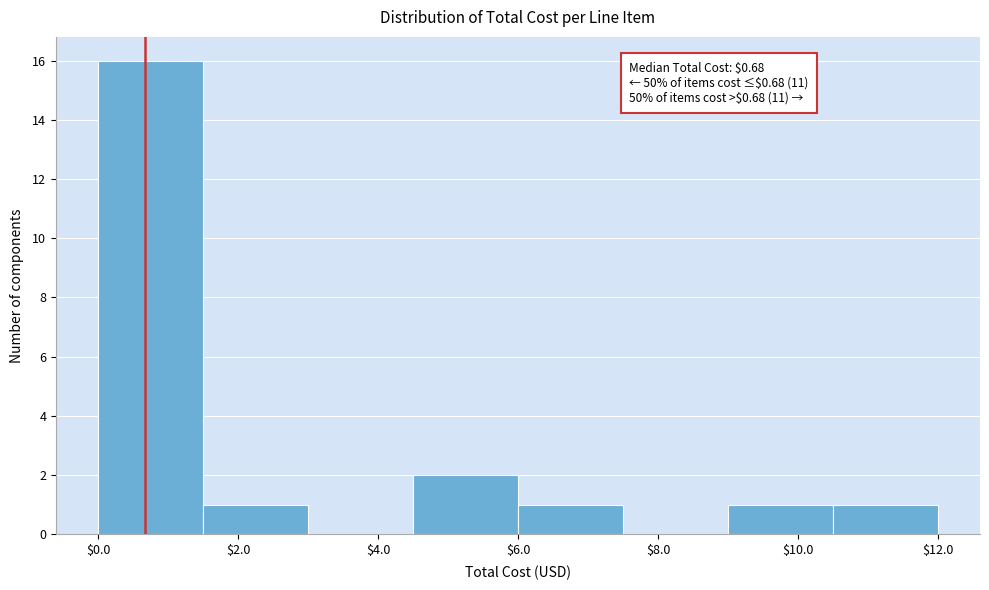

Which range on the x-axis has the tallest bar?

0.0 to 1.5